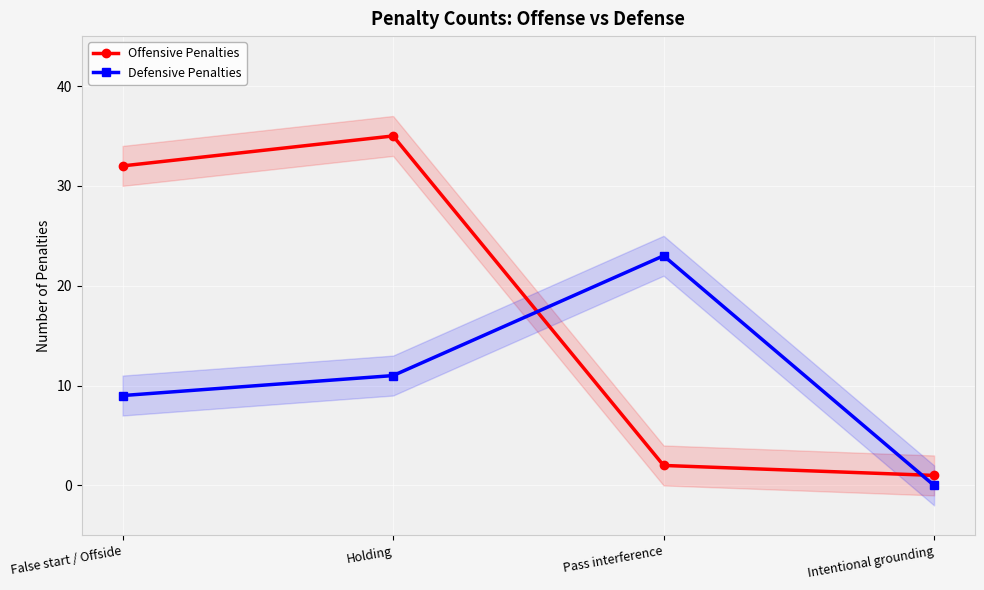

What is the label of the 2nd point from the right?

Pass interference